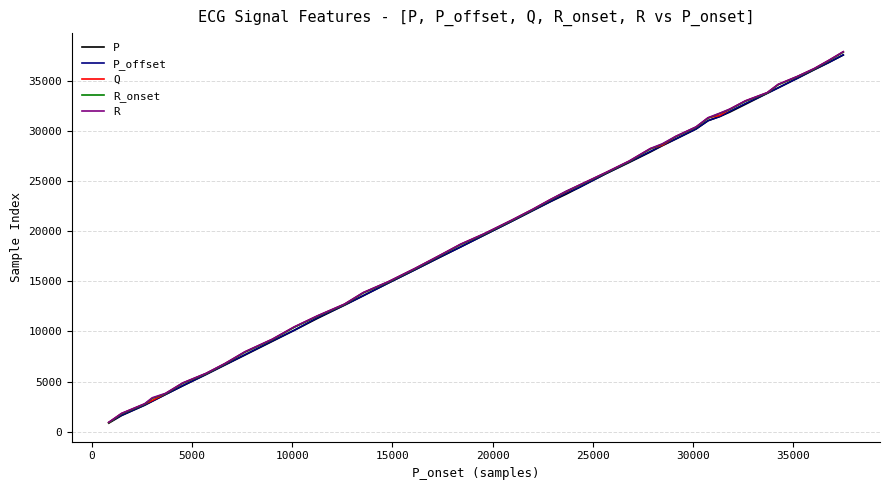

Reading left to right, extract all data points from this chart.

P: 857	1612	2644	3034	3713	4576	5713	6658	7641	9012	10100	11290	12613	13553	14812	16140	17357	18417	19575	20959	22034	22922	23689	24319	25690	26836	27886	28511	29161	30173	30999	31416	31868	32628	33732	34270	35227	36088	36804	37546
P_offset: 918	1646	2660	3052	3722	4603	5721	6678	7681	9057	10111	11363	12626	13571	14825	16148	17388	18425	19593	20965	22048	22942	23790	24330	25706	26882	27942	28549	29186	30186	31011	31426	31940	32706	33736	34279	35236	36117	36814	37571
Q: 920	1807	2766	3125	3803	4849	5805	6786	7948	9207	10427	11526	12703	13854	14934	16260	17535	18680	19703	21063	22151	23119	23927	24538	25794	26960	28210	28567	29418	30364	31281	31534	32152	32957	33780	34602	35396	36191	37004	37858
R_onset: 896	1789	2749	3333	3788	4836	5791	6772	7933	9189	10405	11513	12686	13841	14917	16242	17519	18662	19685	21044	22133	23098	23961	24521	25778	26943	28189	28665	29402	30351	31258	31732	32138	32941	33765	34586	35388	36172	36987	37842
R: 942	1830	2789	3387	3826	4873	5828	6809	7972	9230	10448	11551	12725	13877	14957	16282	17558	18701	19727	21085	22173	23139	23979	24561	25816	26984	28233	28696	29439	30388	31303	31746	32173	32980	33804	34626	35418	36213	37026	37880